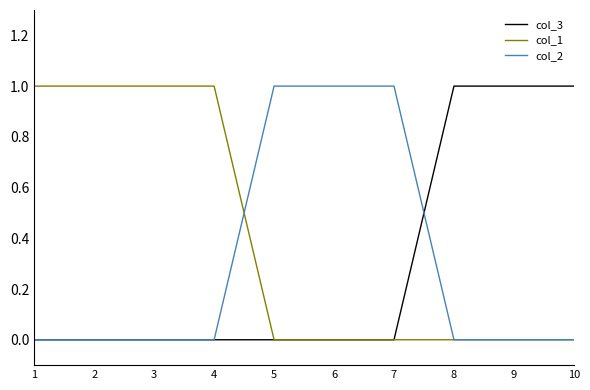

True or false: col_1 has a value of -1 at 5.

False